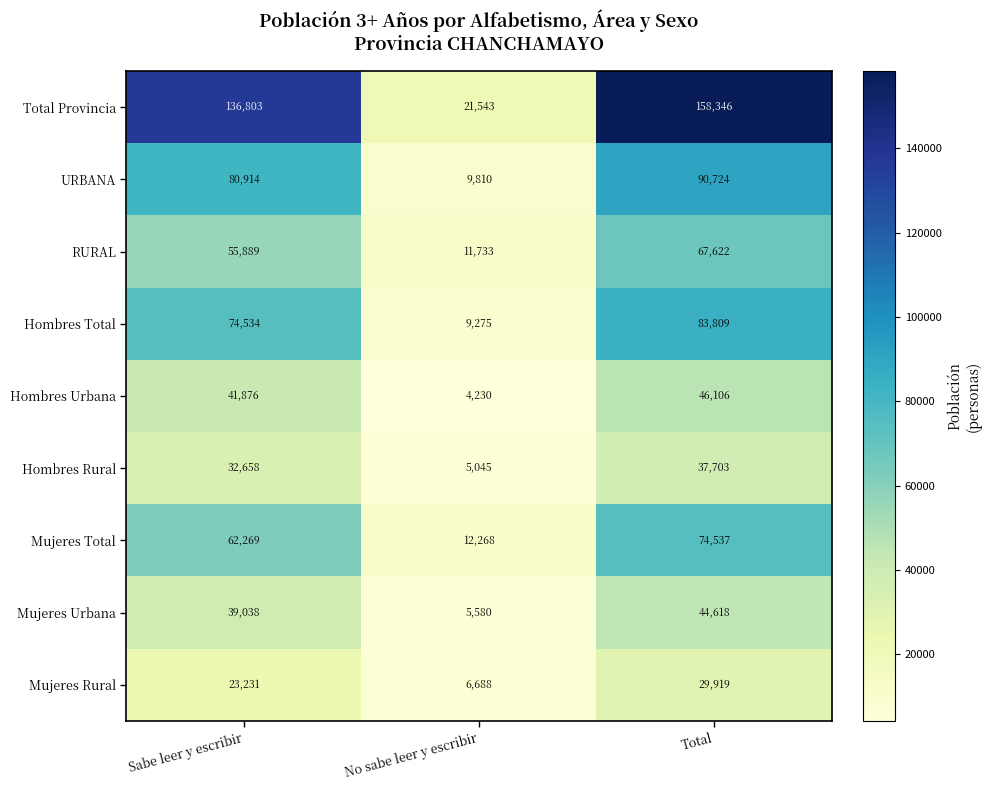

What is the greatest value displayed?

158346